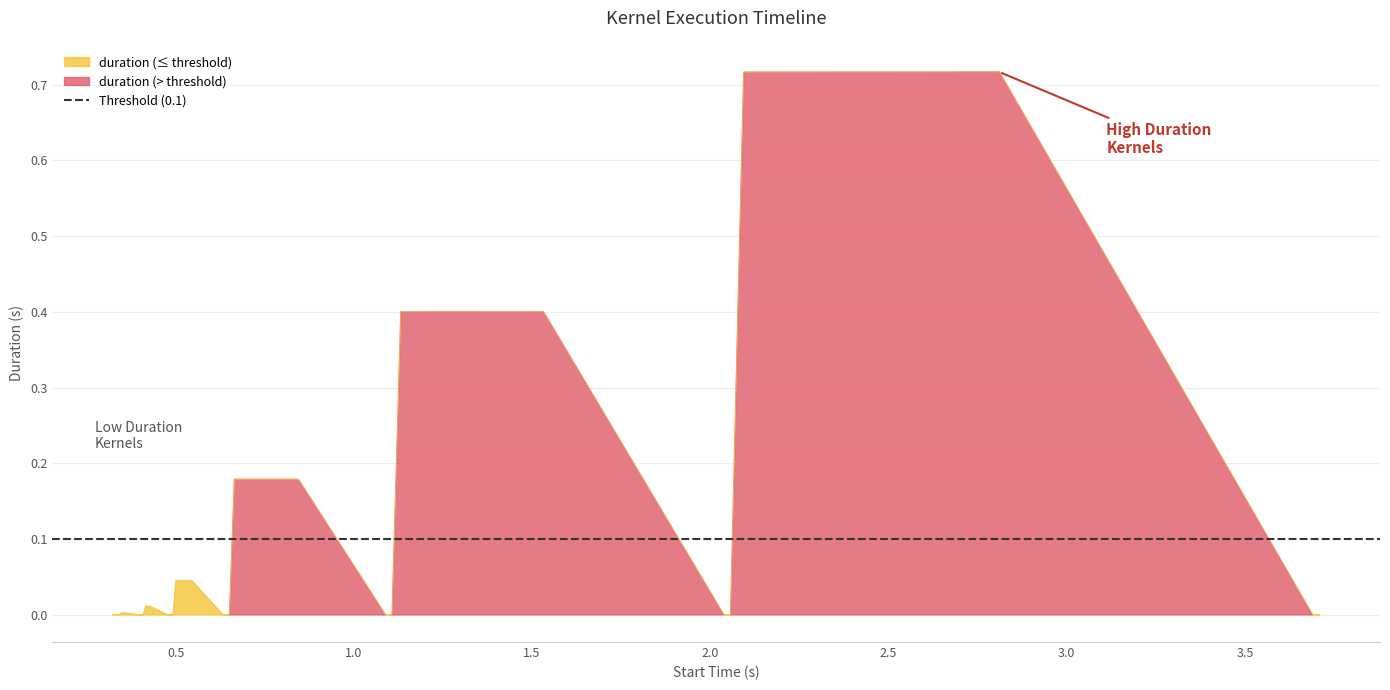

How many interior local peaks (higher than both neighbors) does the data have?

6